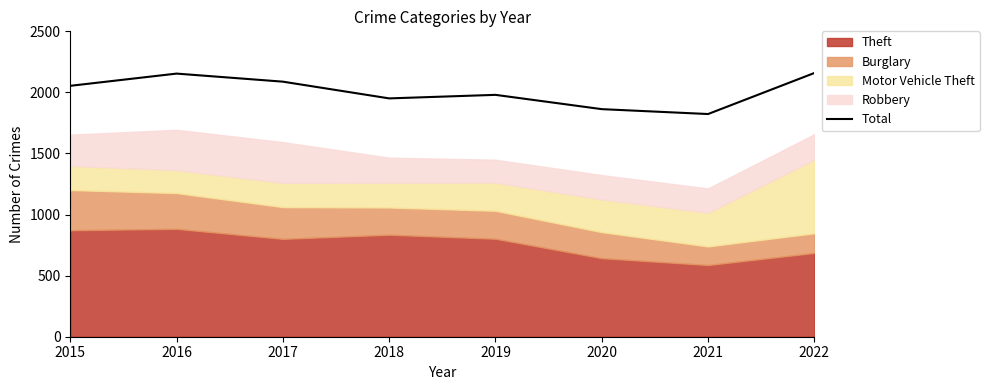

What is the greatest value displayed?

2159